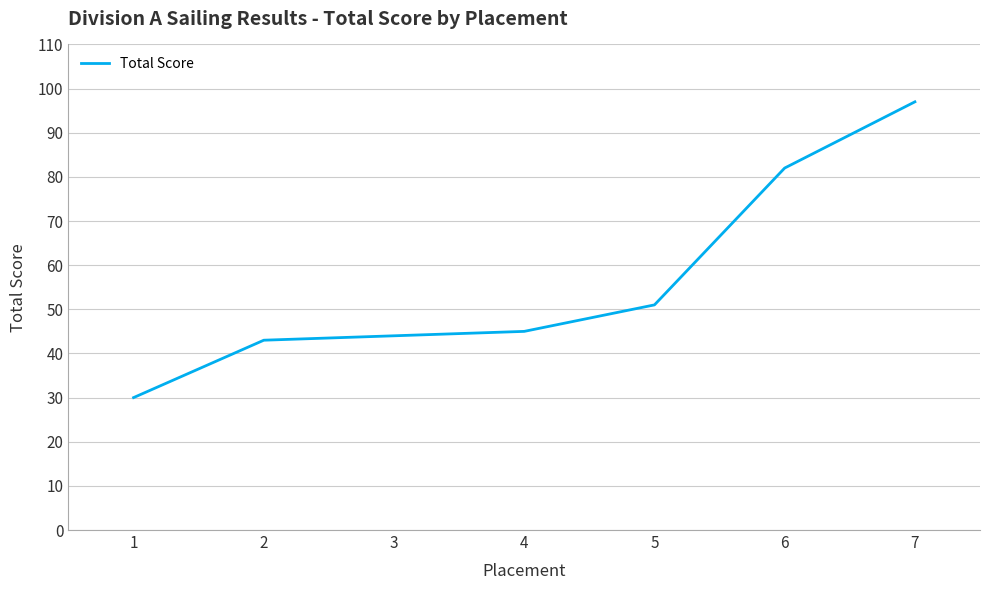

How many values are below 45?

3